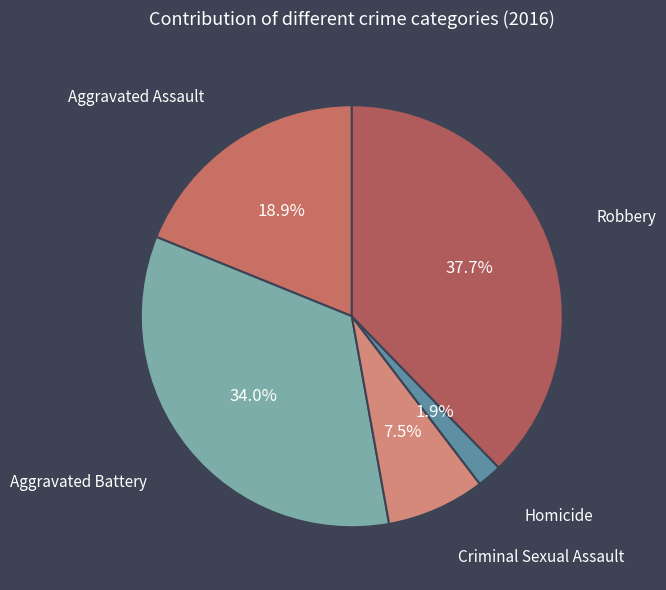

Is the sum of Criminal Sexual Assault and Robbery greater than half?

No